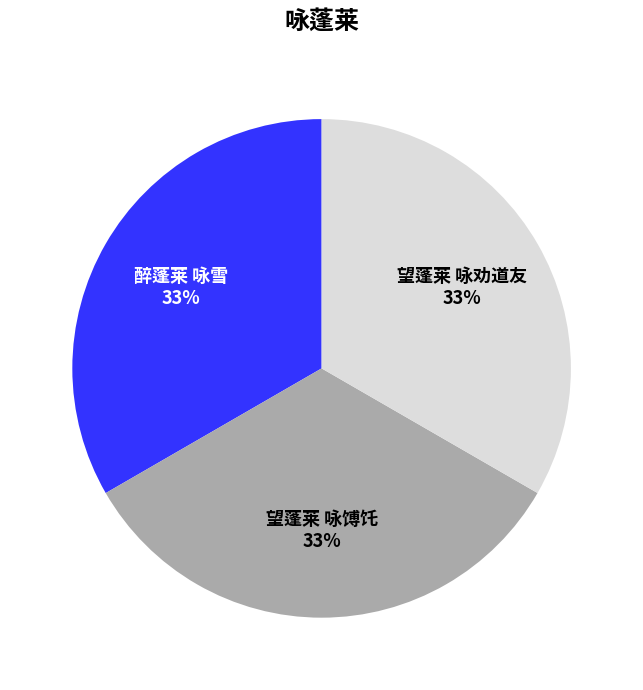

To the nearest percent, what is the combined percentage of 醉蓬莱 咏雪 and 望蓬莱 咏馎饦?

67%